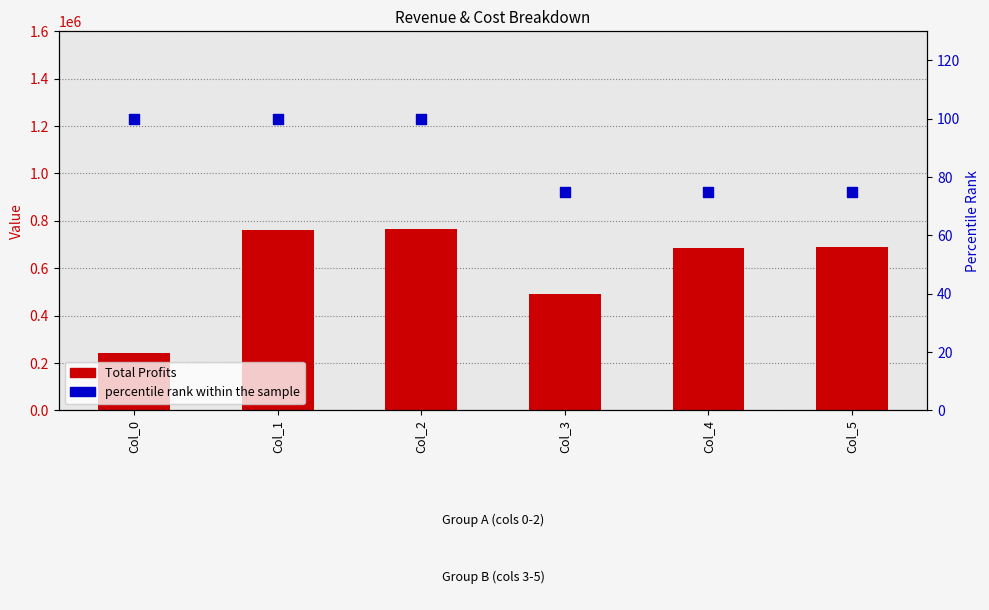

At how many categories does at least one series exceed 471461?

5